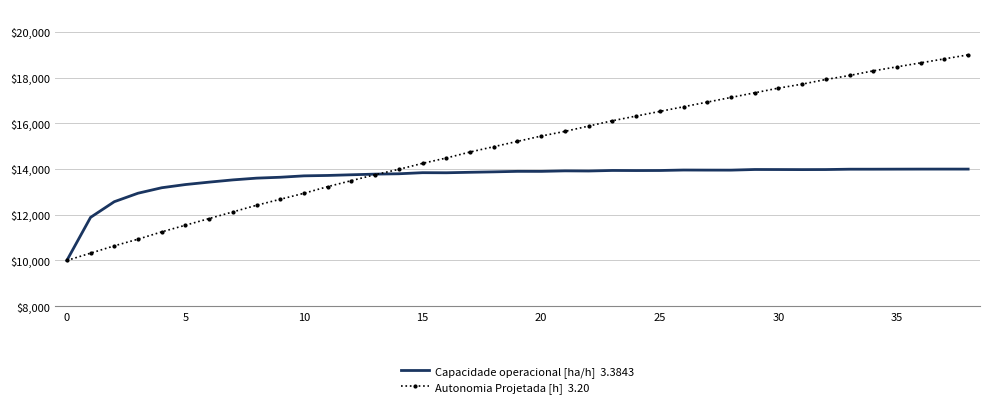

What is the maximum value shown in the chart?

19000.0